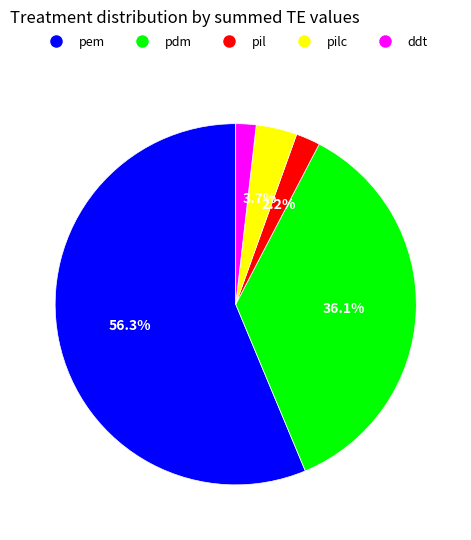

Is there a majority slice in this chart?

Yes